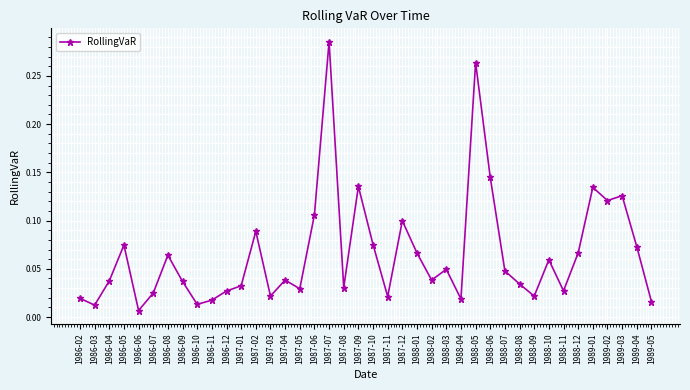

True or false: the data shows 0.1 at 1987-12.

True